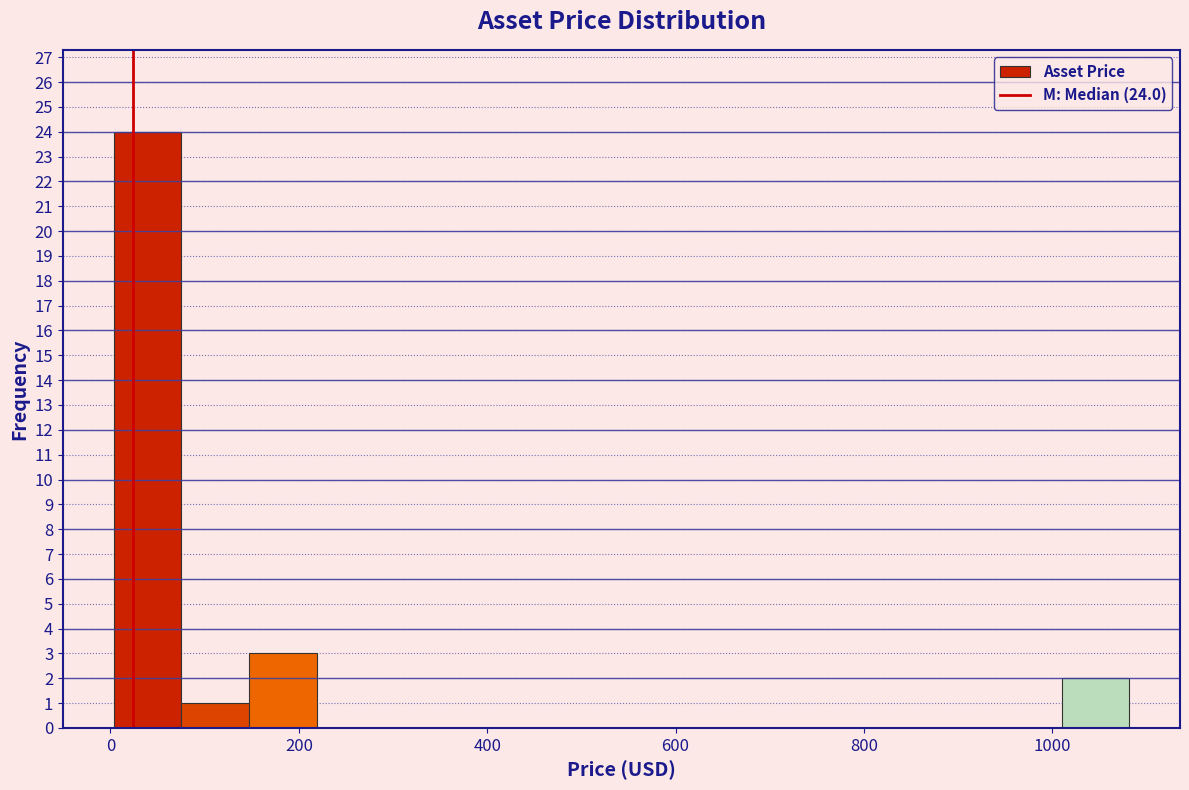

Read against the x-axis, roughly where is the centre of the tallest bar?

40